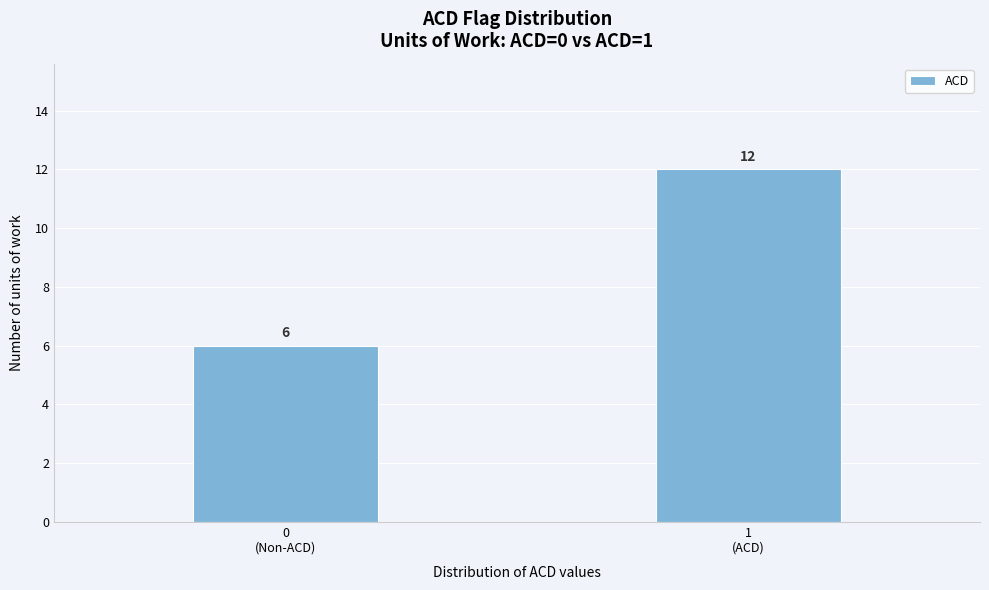

Reading left to right, transcribe all the data shown in this chart.

6	12